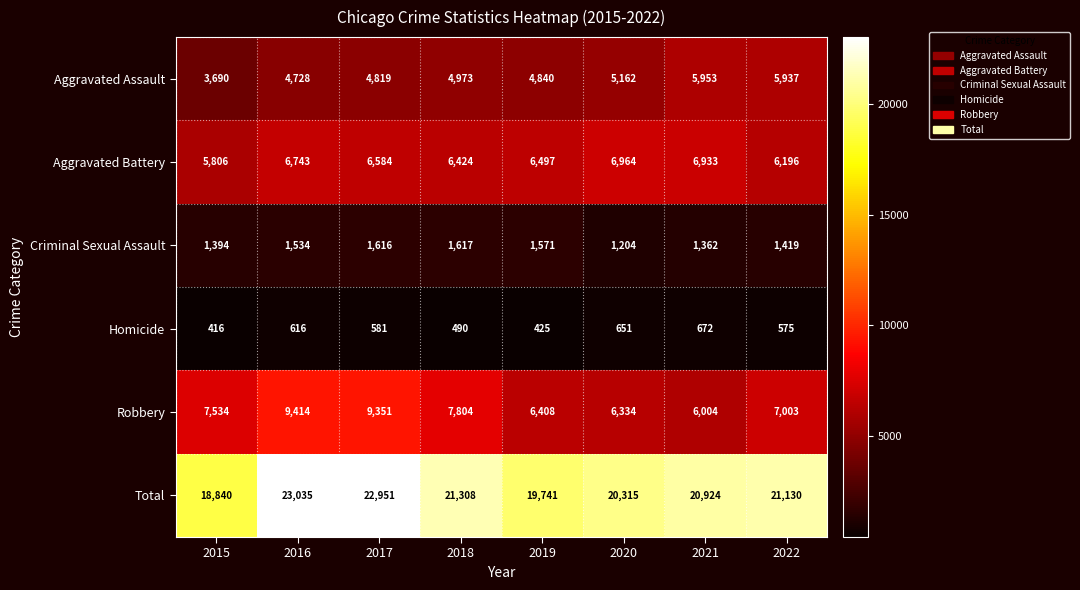

True or false: Robbery has a value of 4633 at 2017.

False